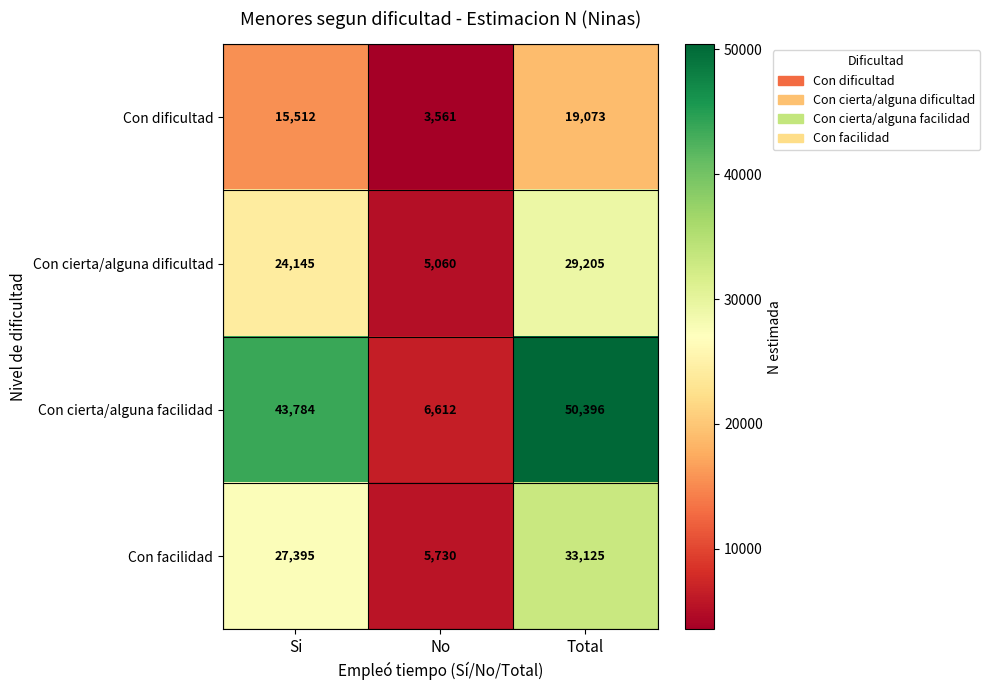

Is it true that Con dificultad equals 2474 at No?

False